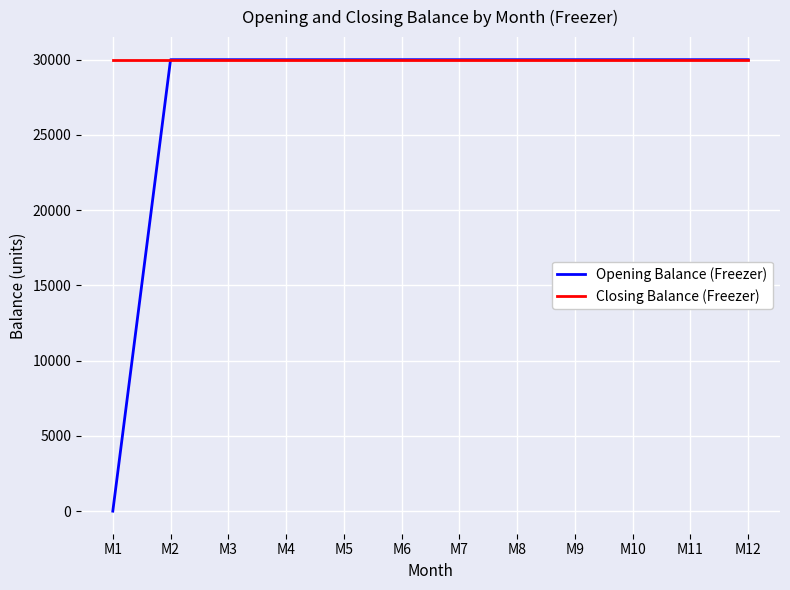

Rank the series by their average value, from lowest to highest.

Opening Balance (Freezer), Closing Balance (Freezer)